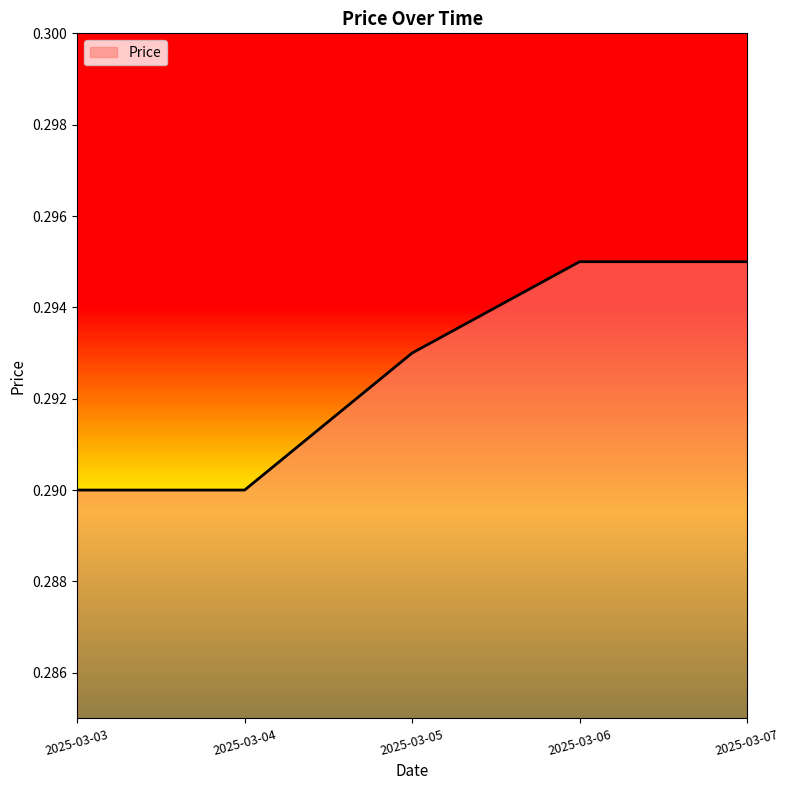

What is the sum of the values at 2025-03-04 and 2025-03-05?

0.6